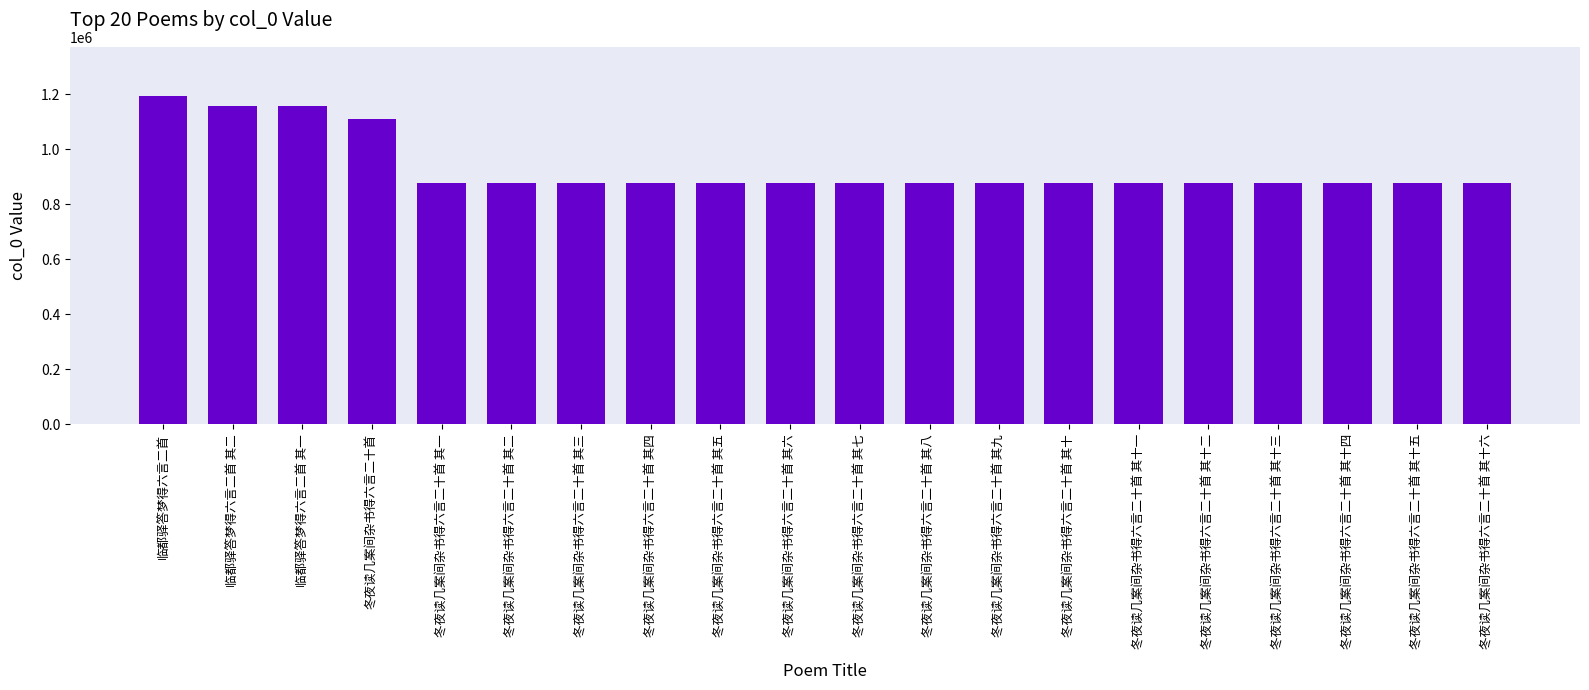

What is the change in value from 临都驿答梦得六言二首 其一 to 冬夜读几案间杂书得六言二十首 其十四?

-279192